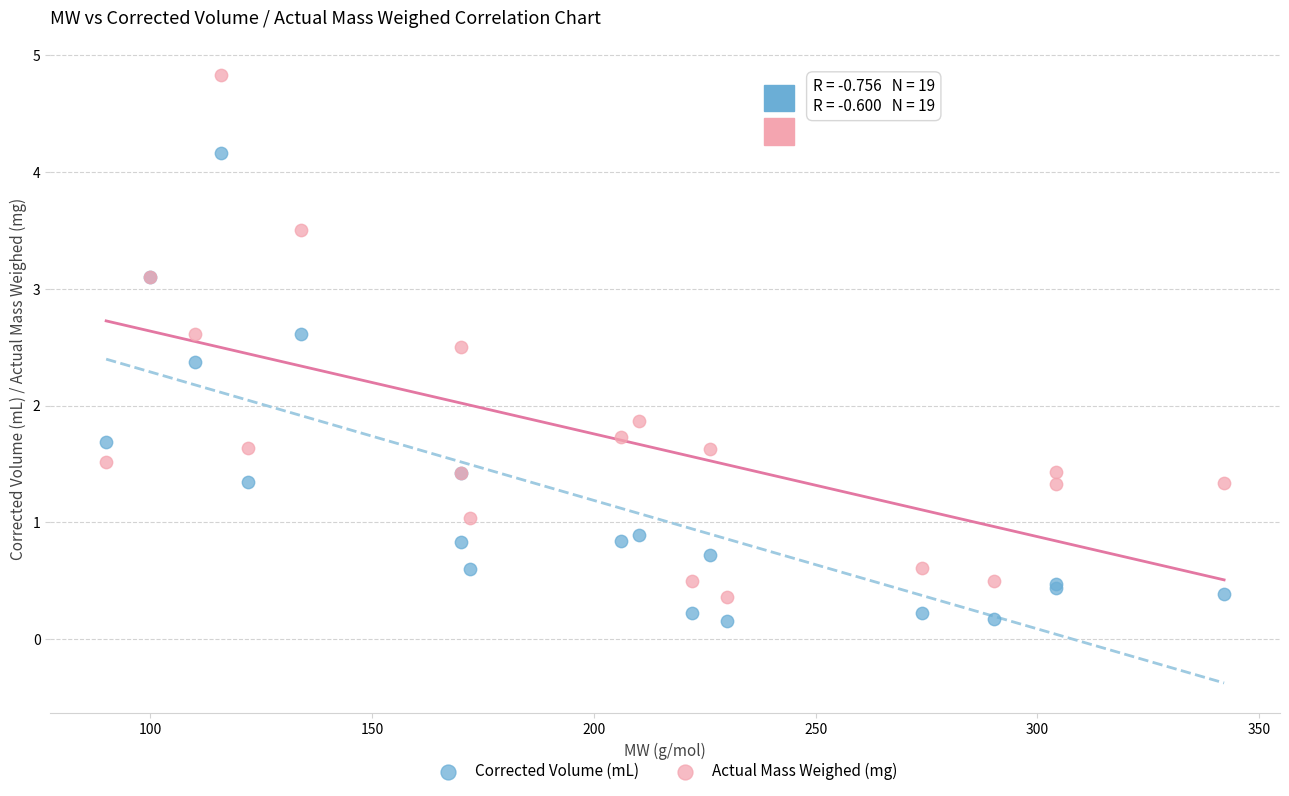

Which series has the largest Y range (max minus min)?

Actual Mass Weighed (mg)